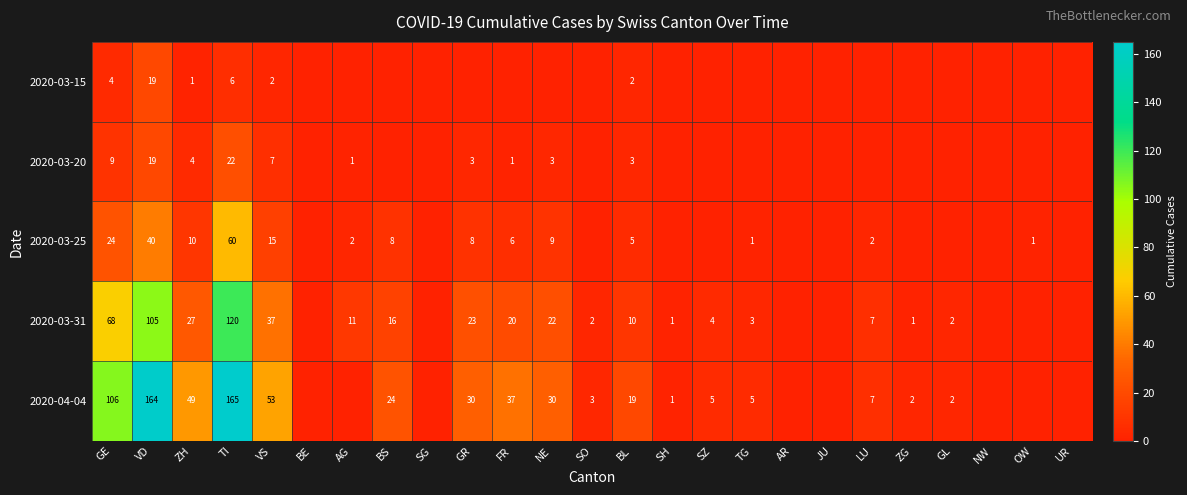

The 2020-03-31 series shows 27 at ZH. True or false?

True